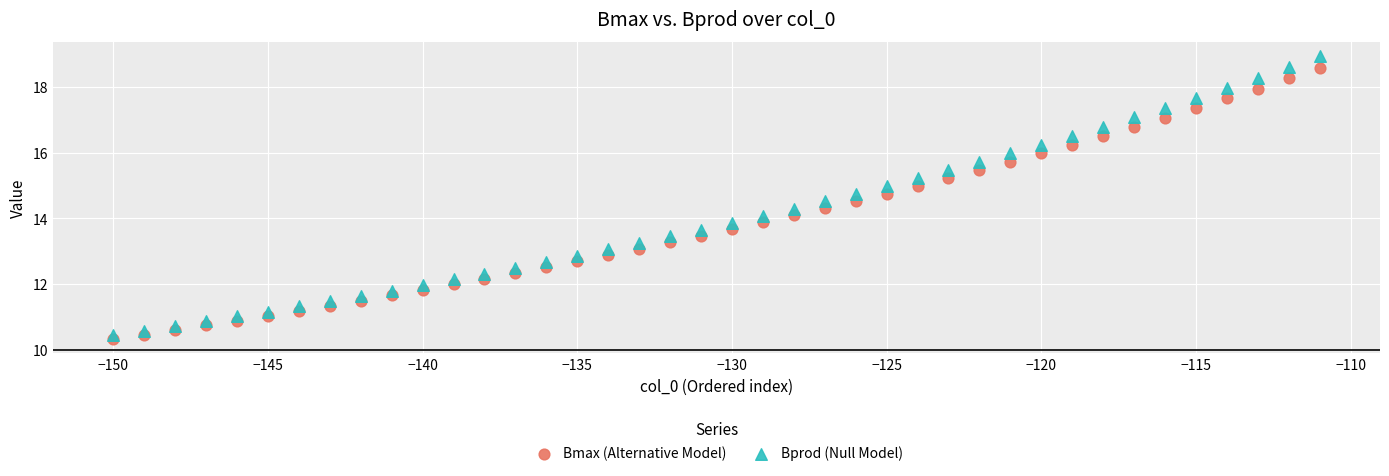

Across all data points, what is the range of X values (max minus min)?

39.0